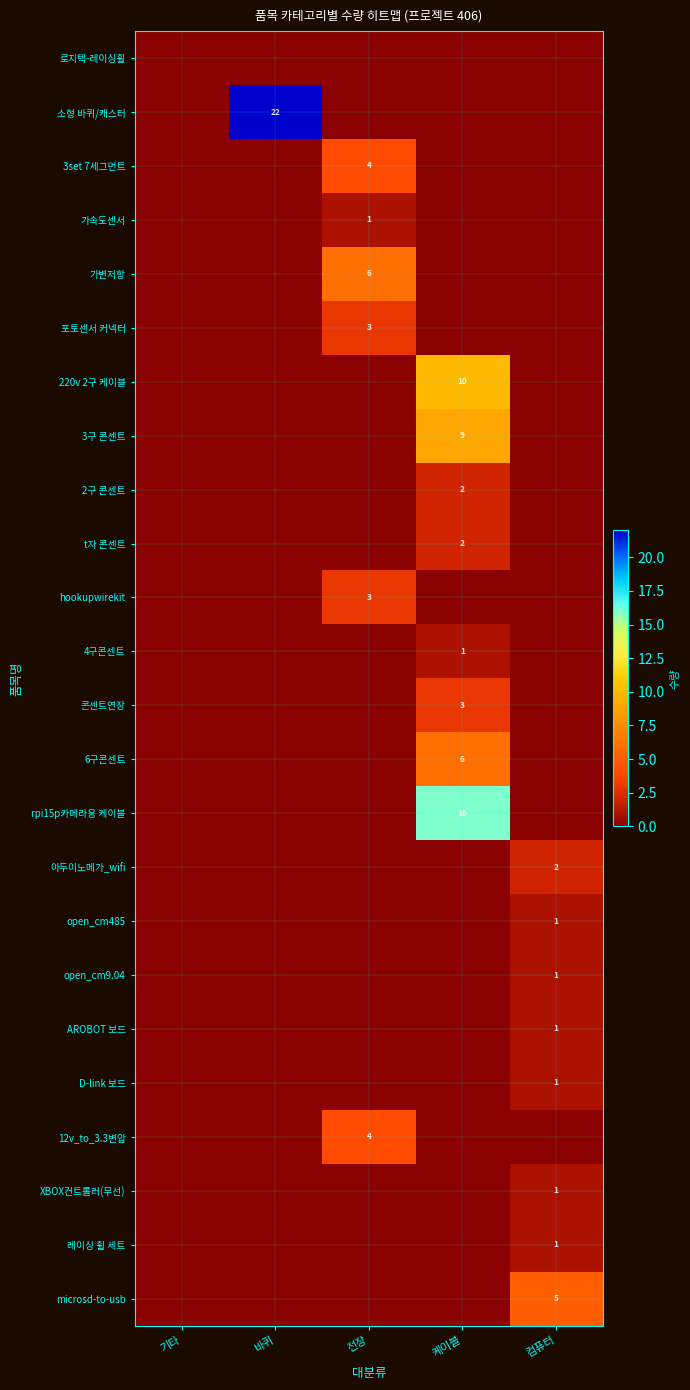

True or false: XBOX컨트롤러(무선) has a value of 2 at 컴퓨터.

False